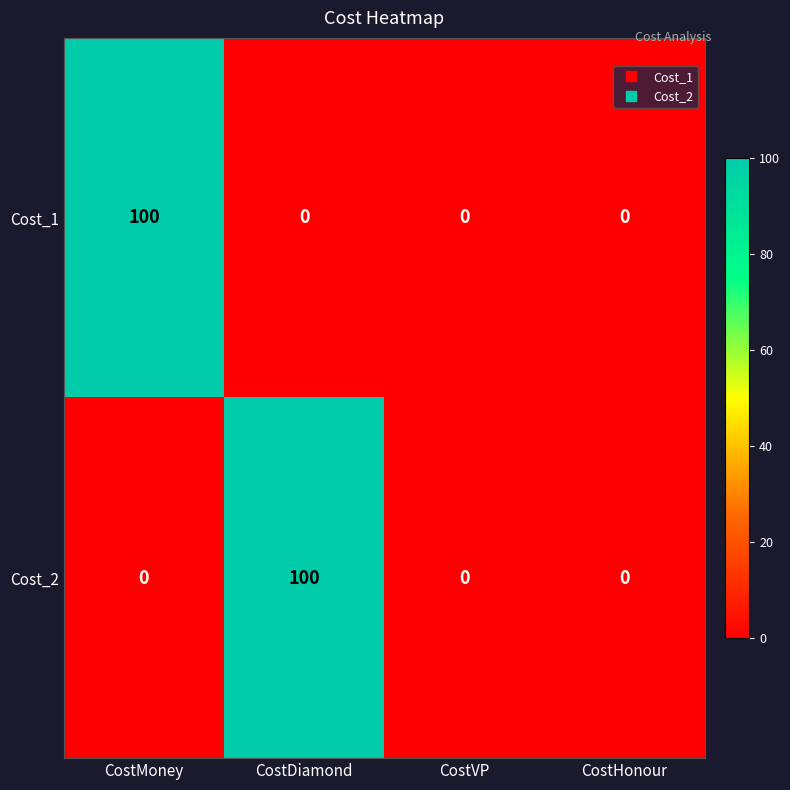

Reading left to right, transcribe all the data shown in this chart.

Cost_1: CostMoney=100	CostDiamond=0	CostVP=0	CostHonour=0
Cost_2: CostMoney=0	CostDiamond=100	CostVP=0	CostHonour=0